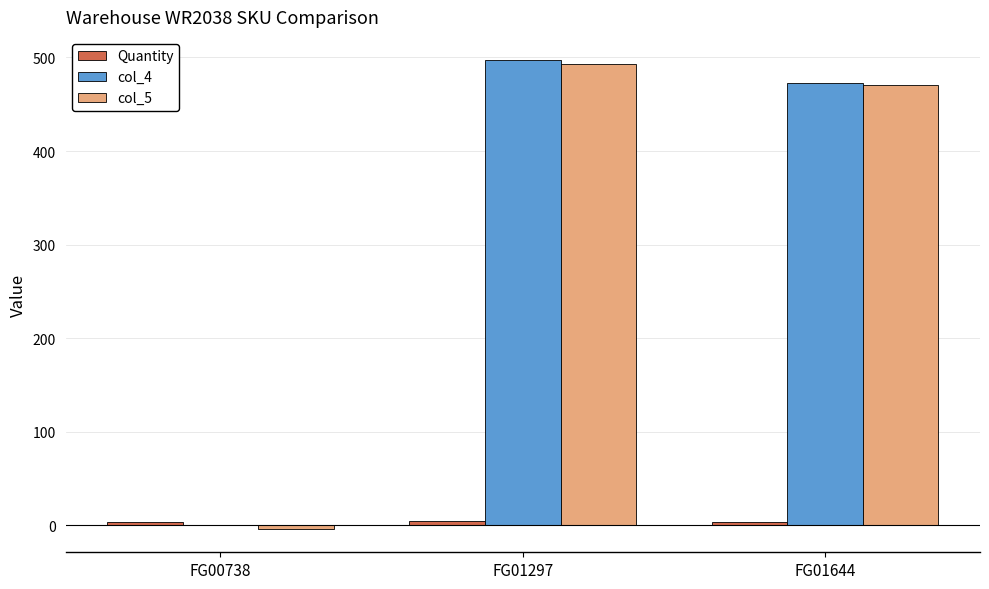

How many groups of bars are there?

3